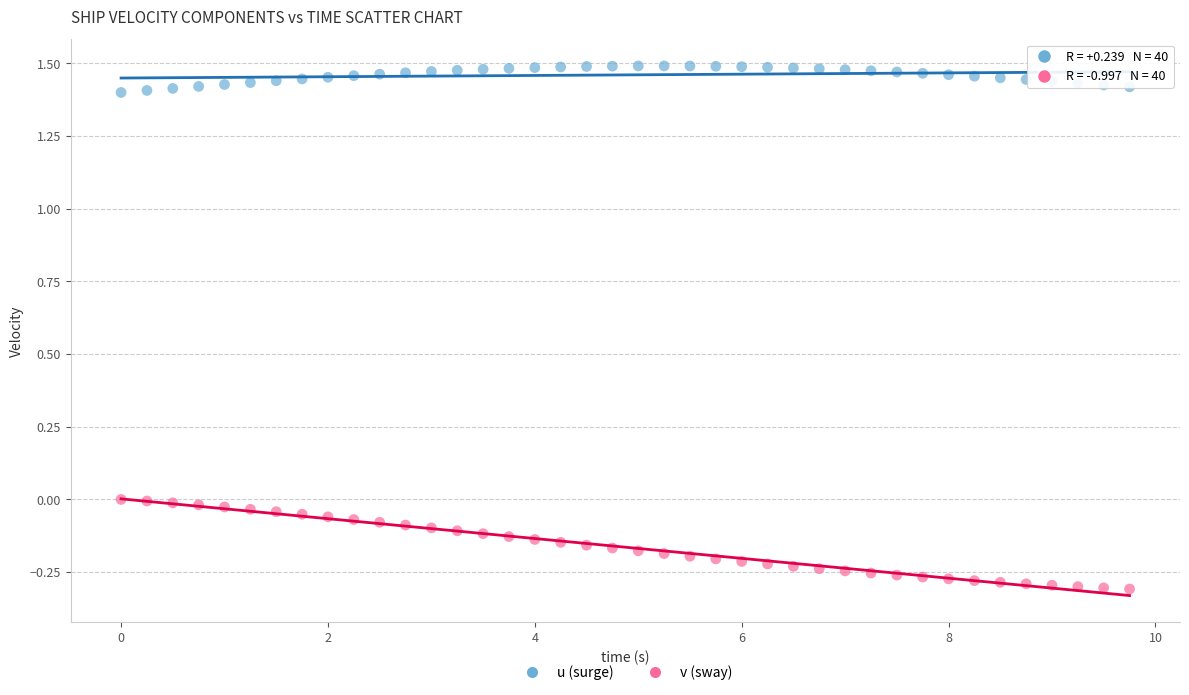

Across all data points, what is the range of Y values (max minus min)?

1.8